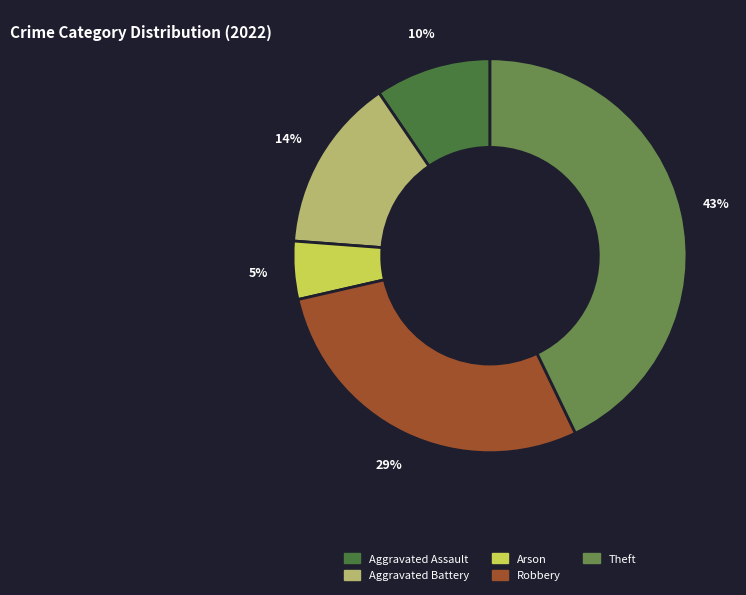

Is there any slice that represents more than half of the pie?

No